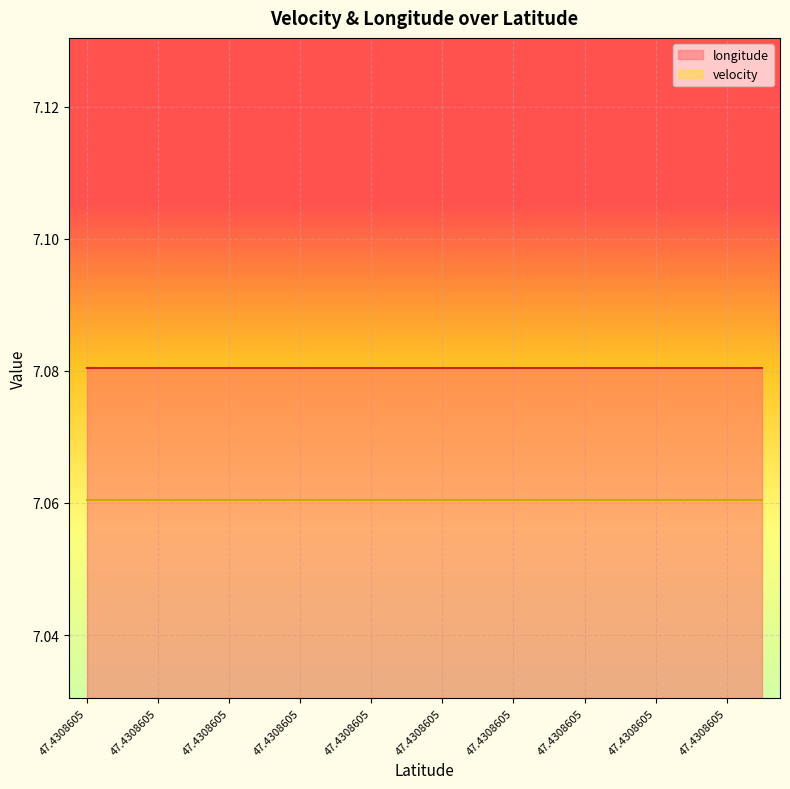

What is the approximate value of longitude at 47.4308605?

7.1